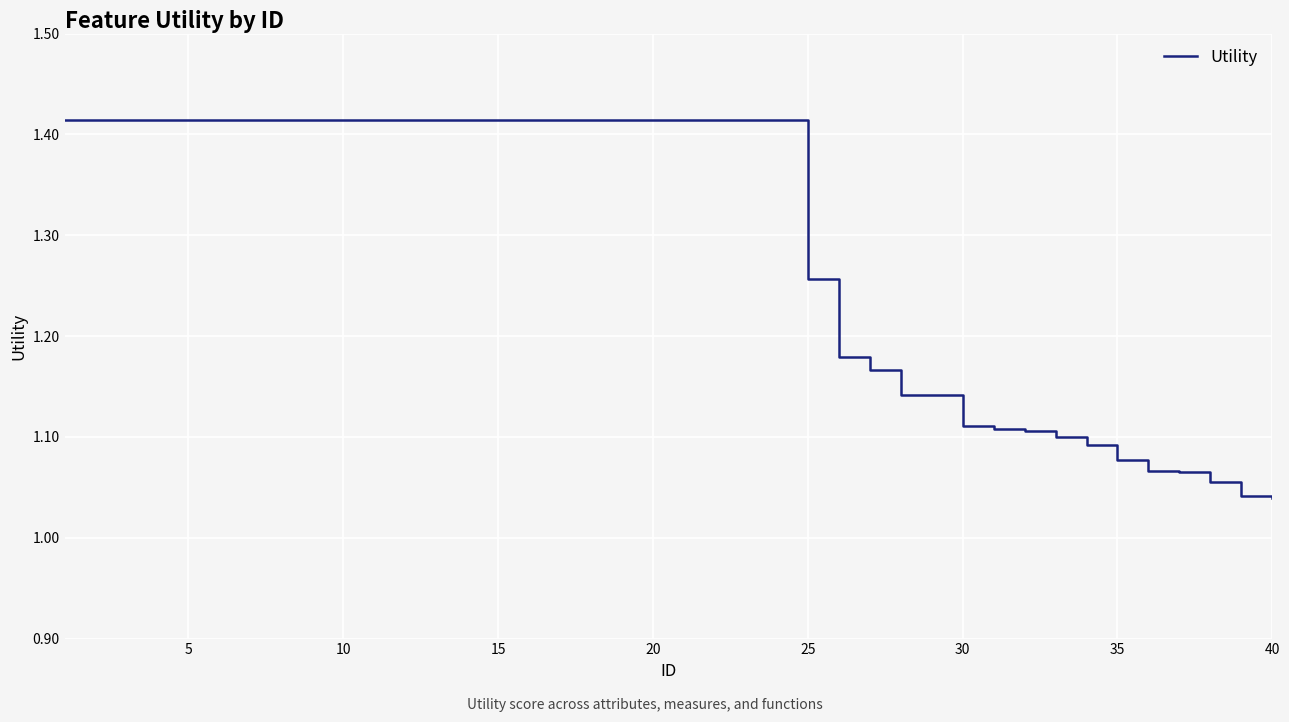

What is the difference between the maximum and minimum values?

0.4